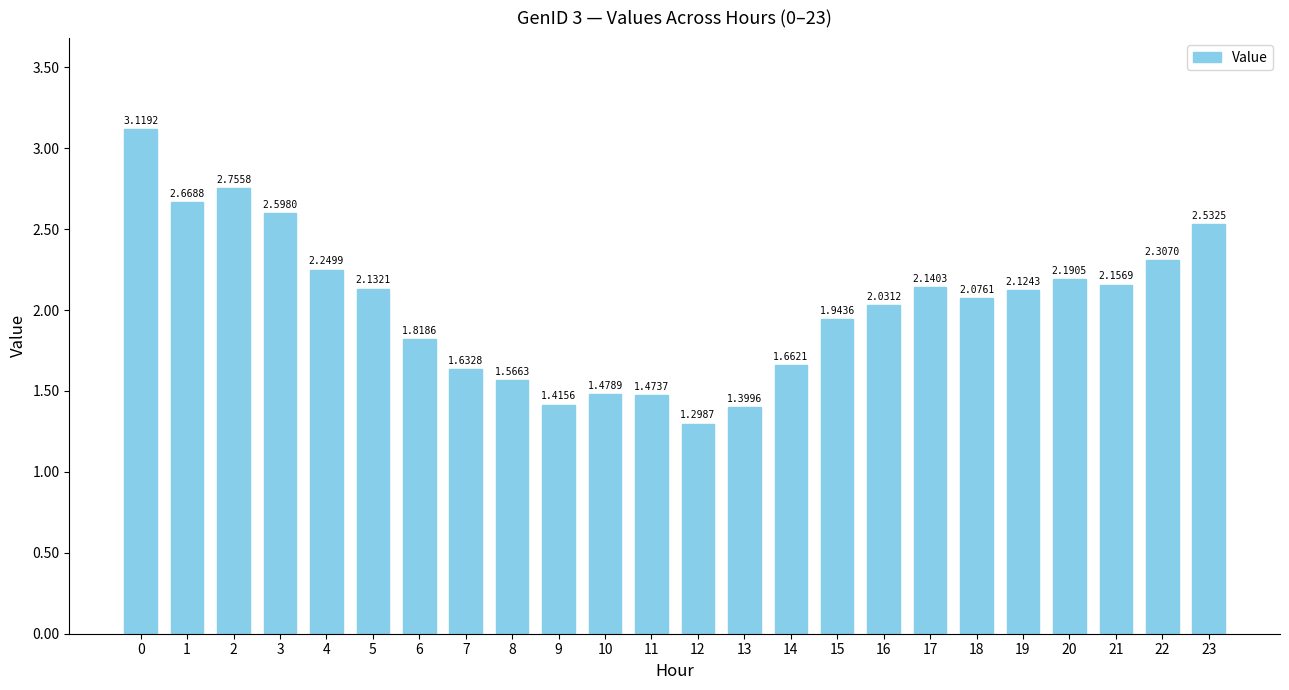

Are the bars grouped side by side (vs. stacked)?

No